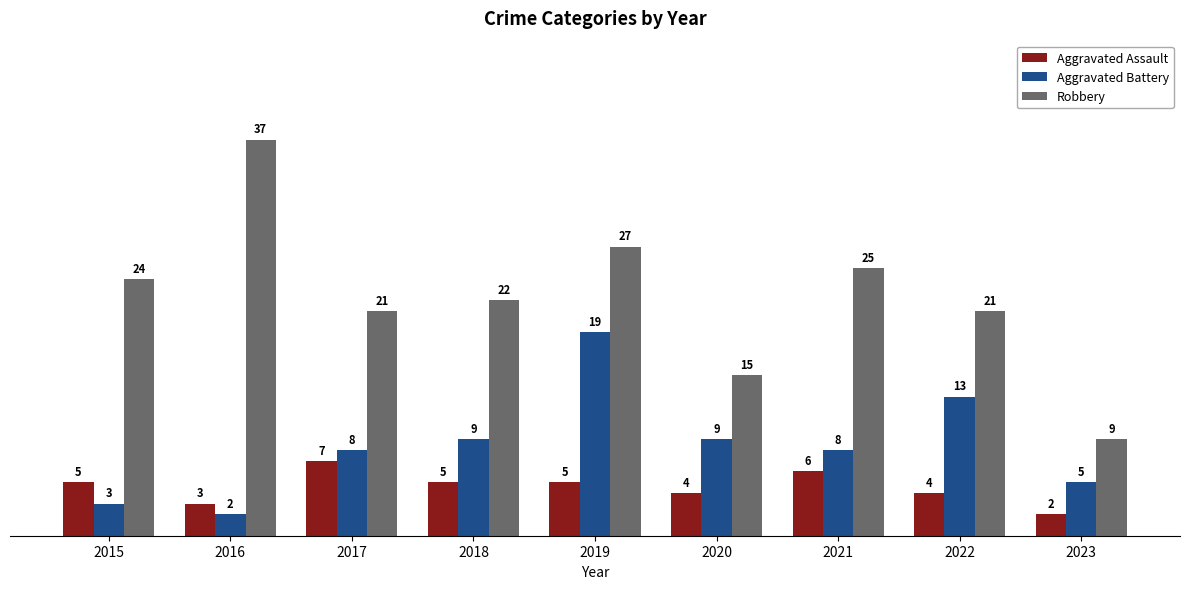

Reading left to right, transcribe all the data shown in this chart.

Aggravated Assault: 5	3	7	5	5	4	6	4	2
Aggravated Battery: 3	2	8	9	19	9	8	13	5
Robbery: 24	37	21	22	27	15	25	21	9